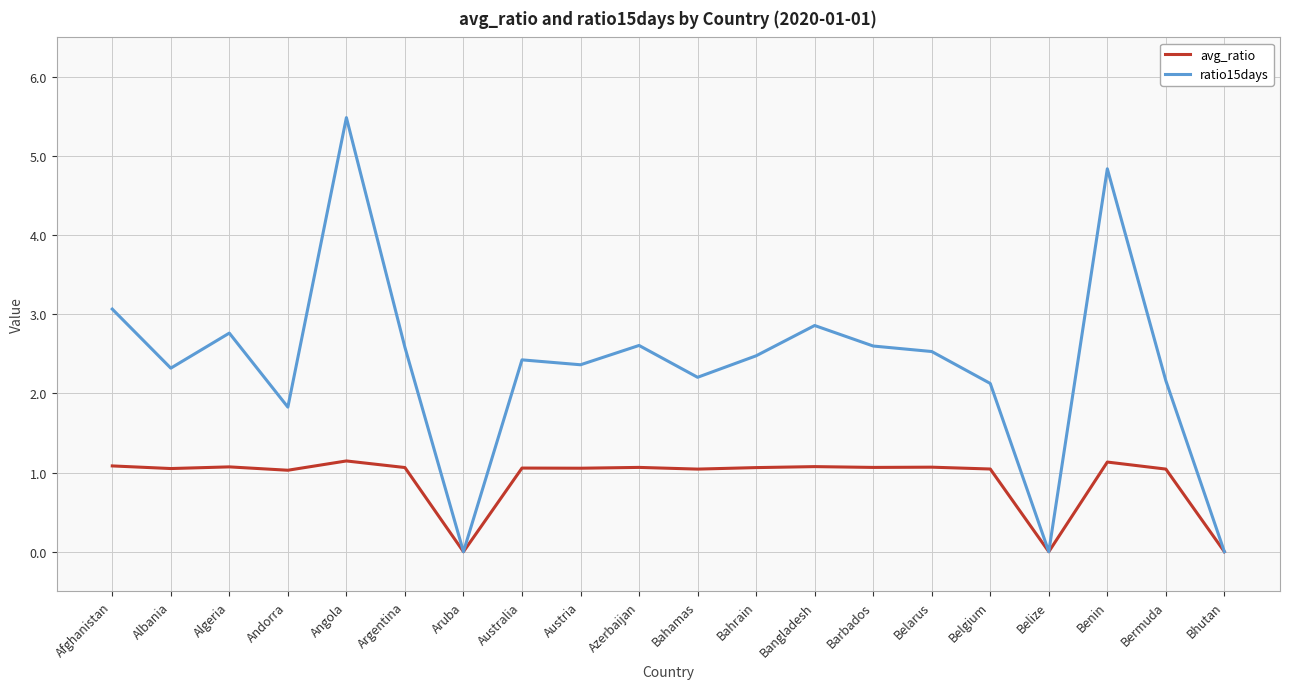

What is the maximum value shown in the chart?

5.5